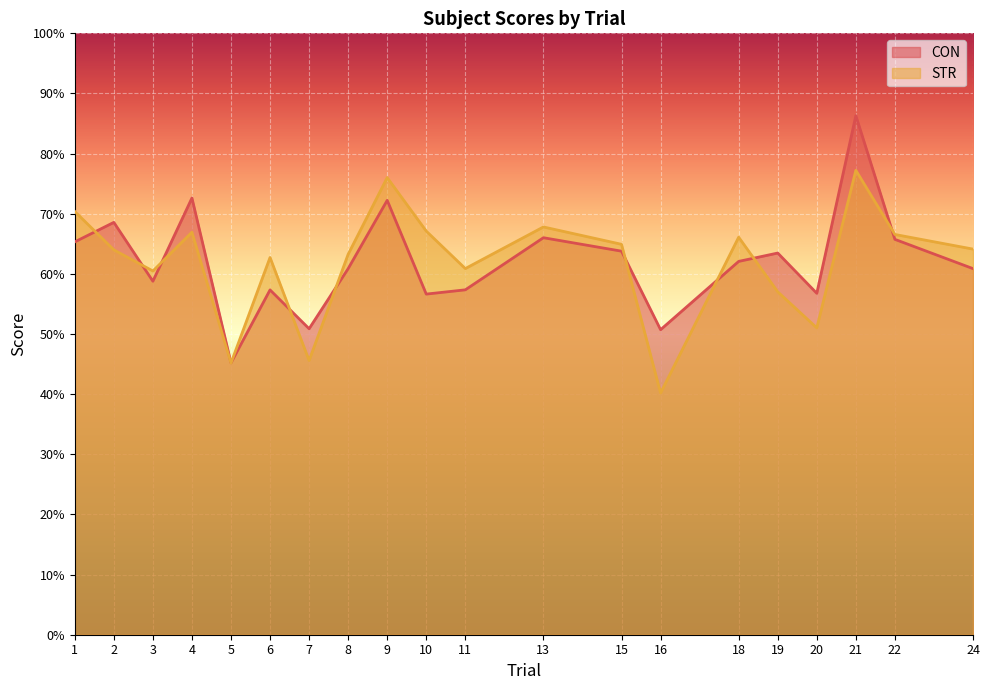

Which series changed the most between 11 and 24?

CON